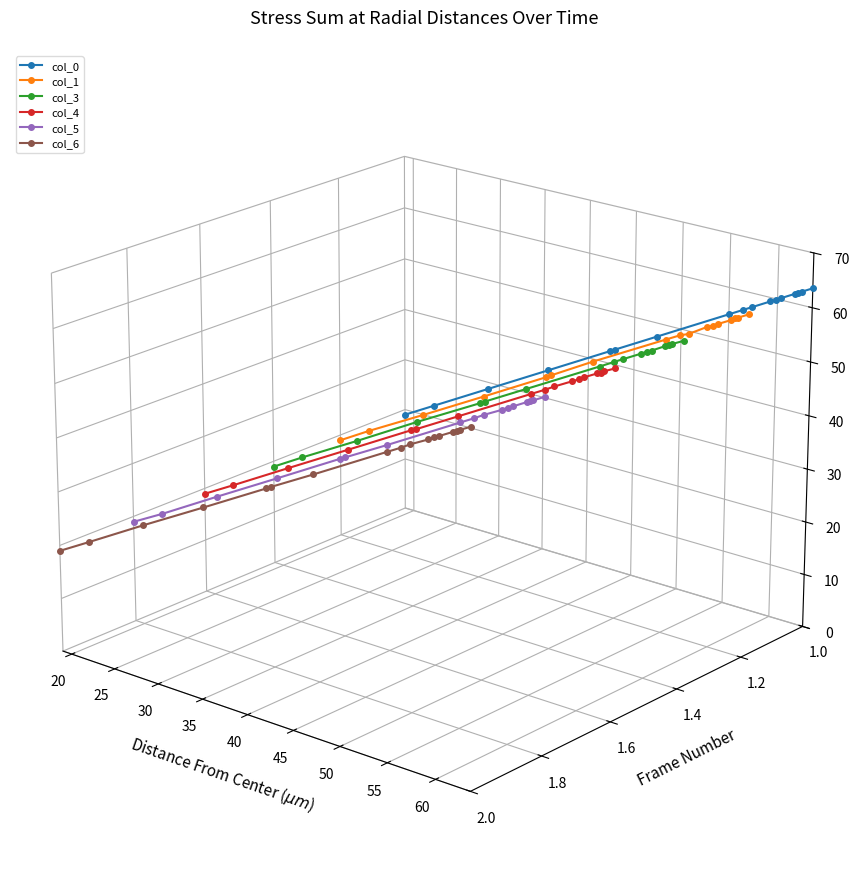

Rank the series at 50 from highest to lowest value.

col_0, col_1, col_3, col_4, col_5, col_6